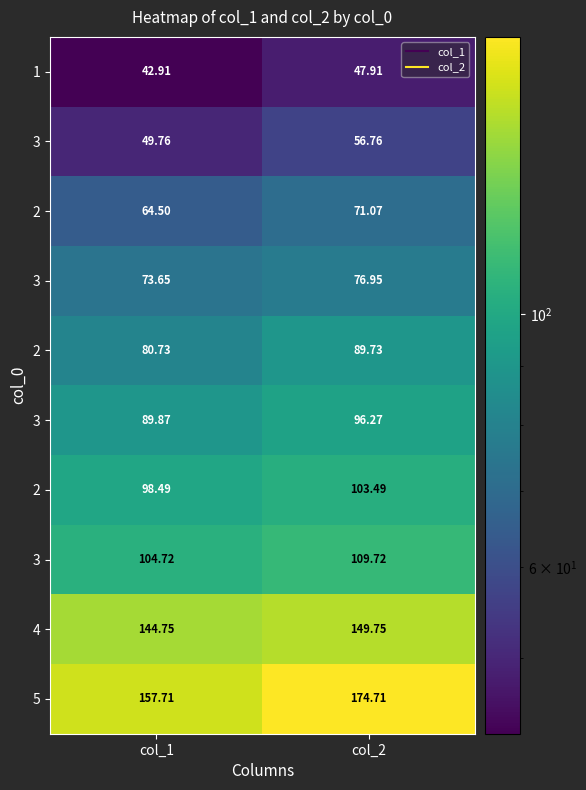

Between col_2 and col_1, which is larger?

col_2